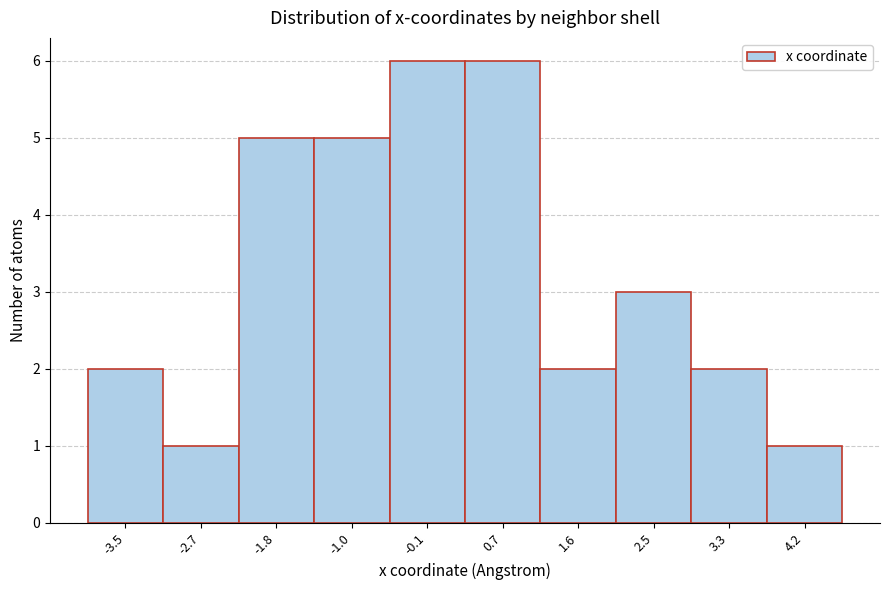

Reading left to right, extract all data points from this chart.

-3.5=2	-2.7=1	-1.8=5	-1.0=5	-0.1=6	0.7=6	1.6=2	2.5=3	3.3=2	4.2=1